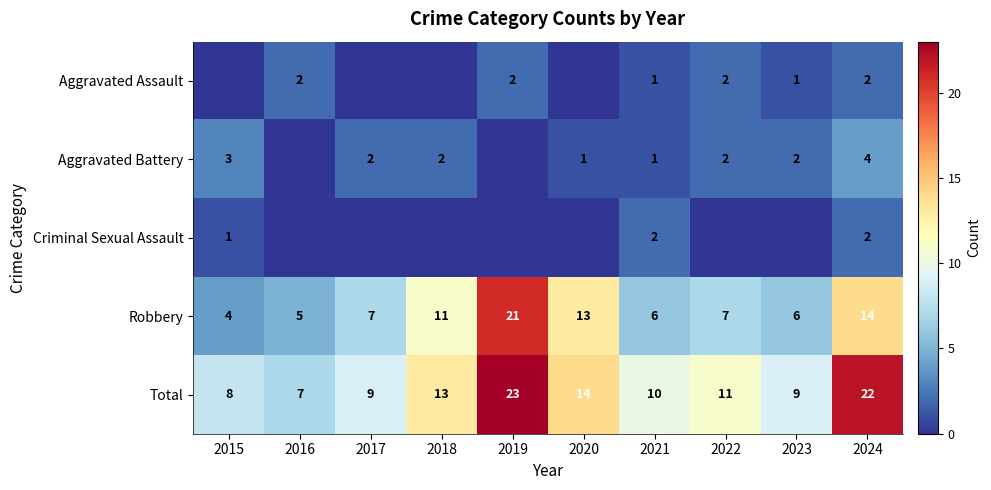

True or false: Robbery has a value of 4 at 2015.

True